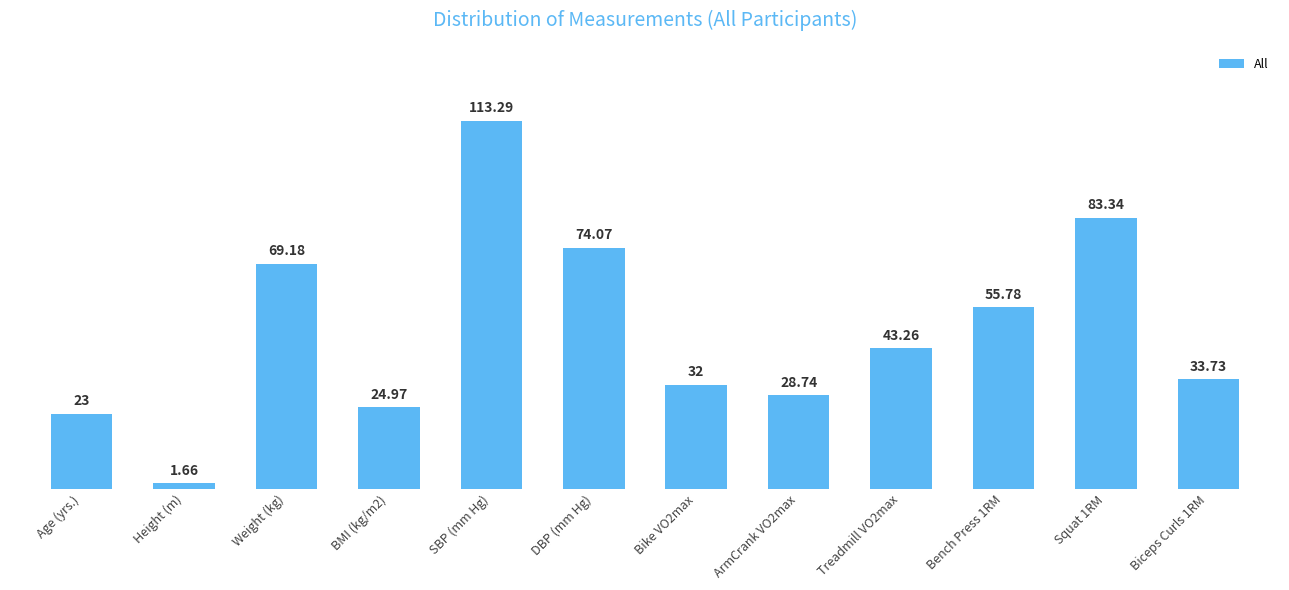

What is the sum of the values at Bike VO2max and SBP (mm Hg)?

145.3